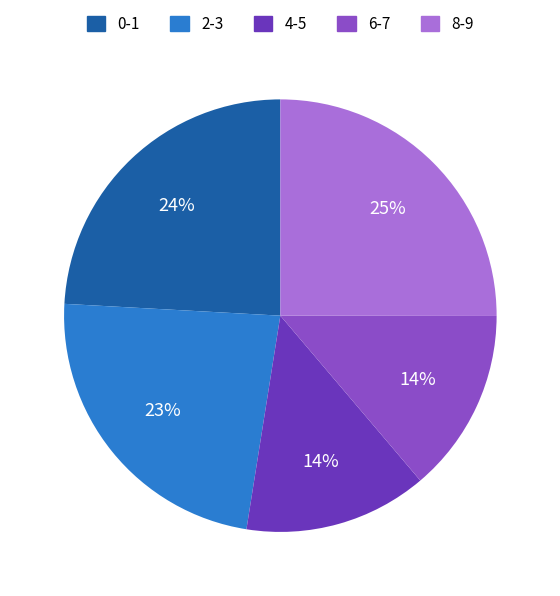

What percentage is the 0-1 slice, to the nearest percent?

24%